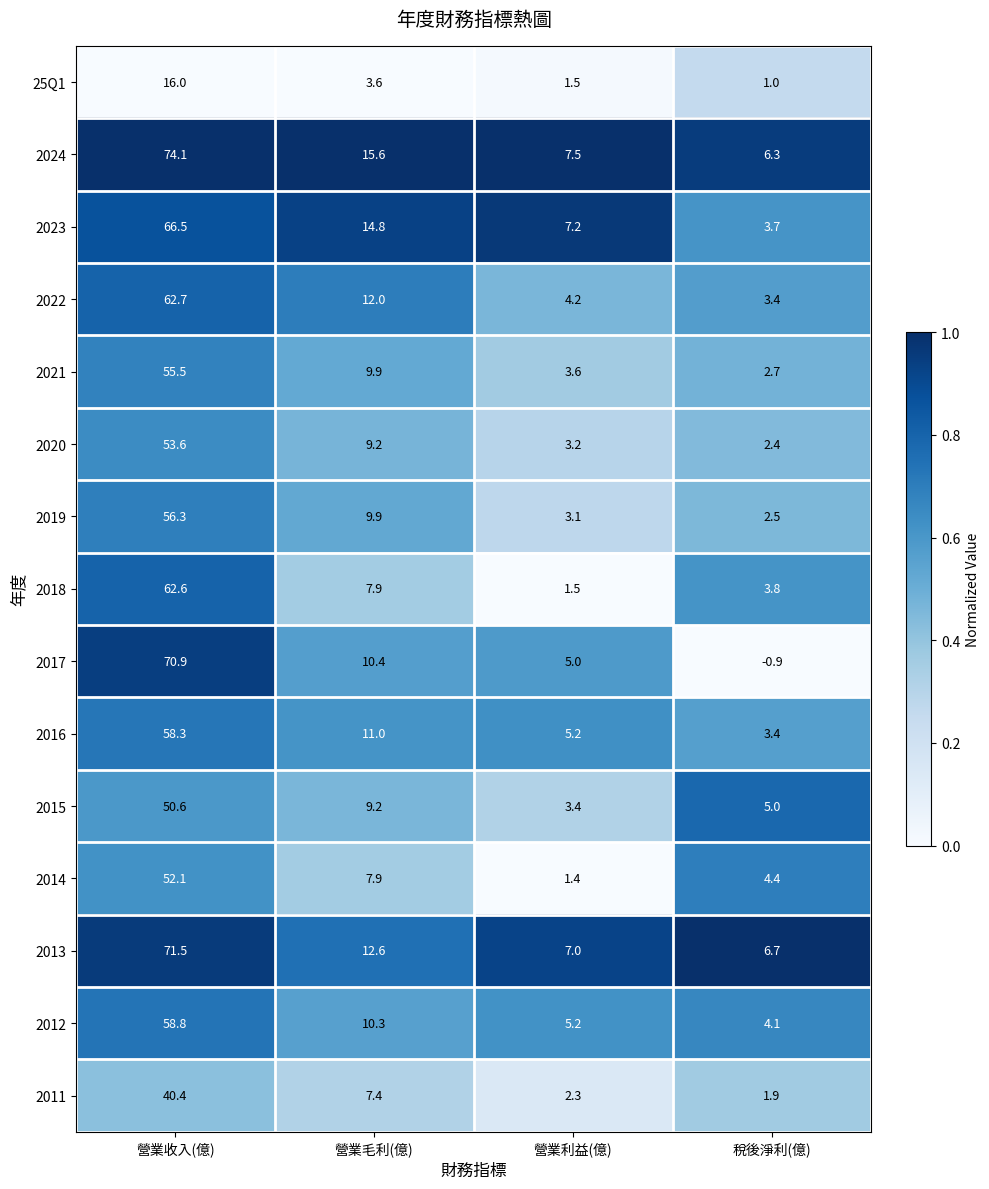

Read the 25Q1 value at 營業收入(億).

16.0